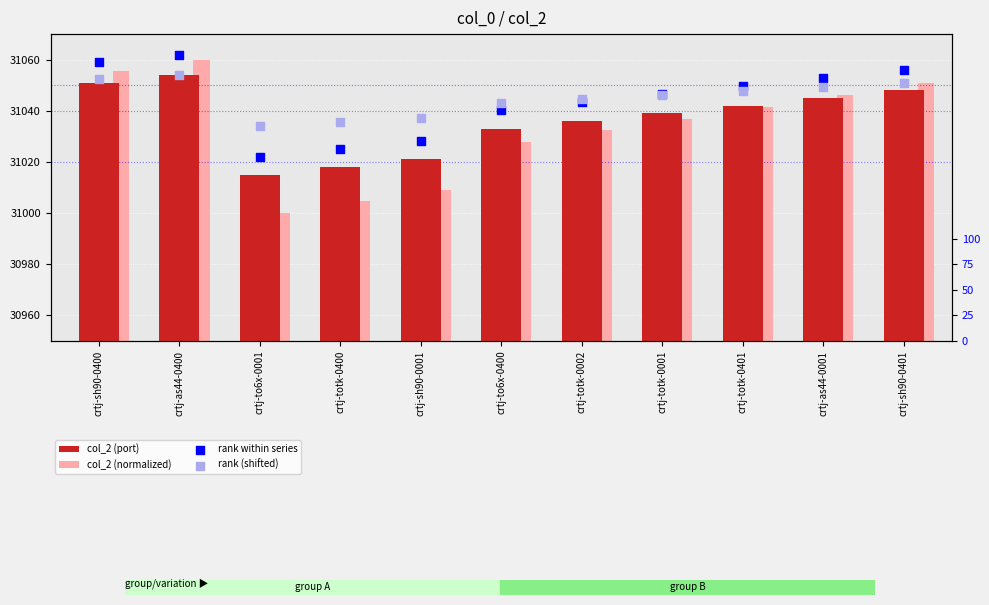

Which series contains the lowest Y value?

rank within series